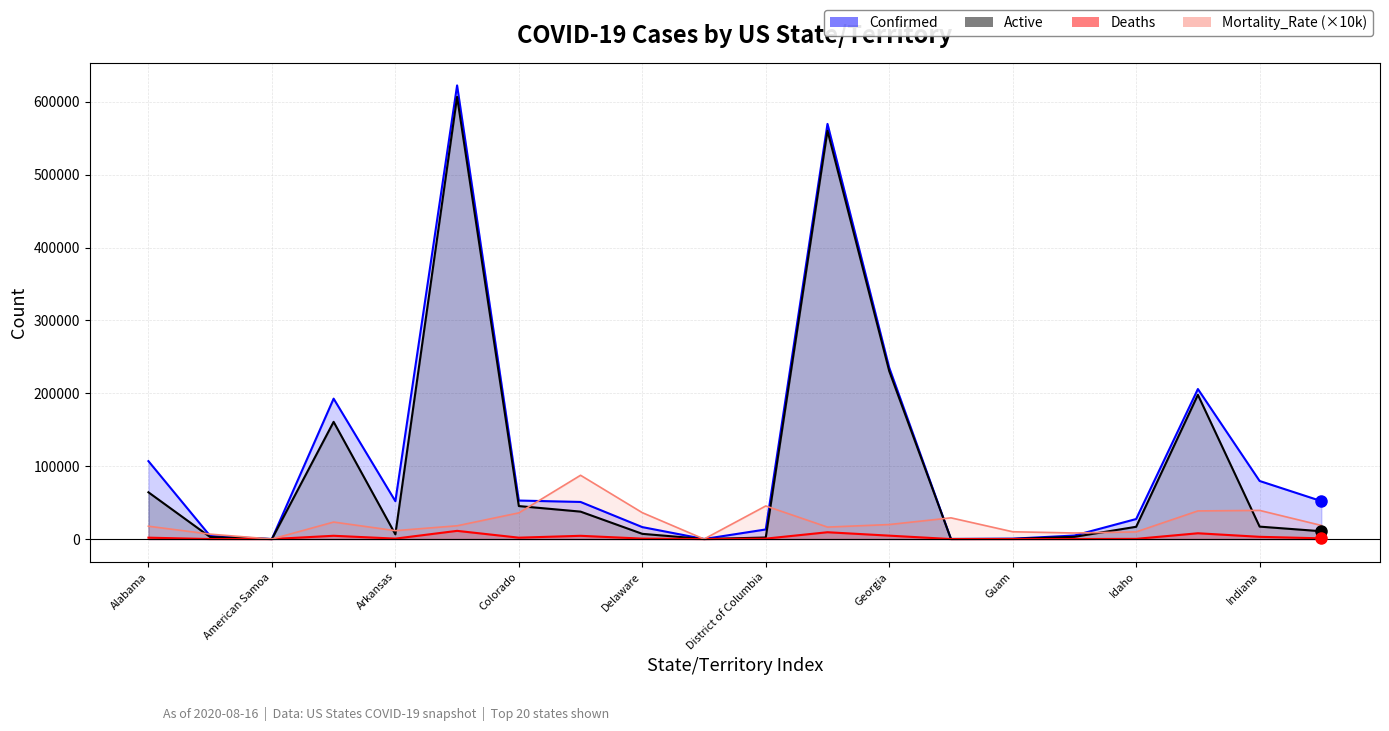

Is the value of Confirmed at Guam greater than the value of Mortality_Rate (×10k) at Alabama?

Yes